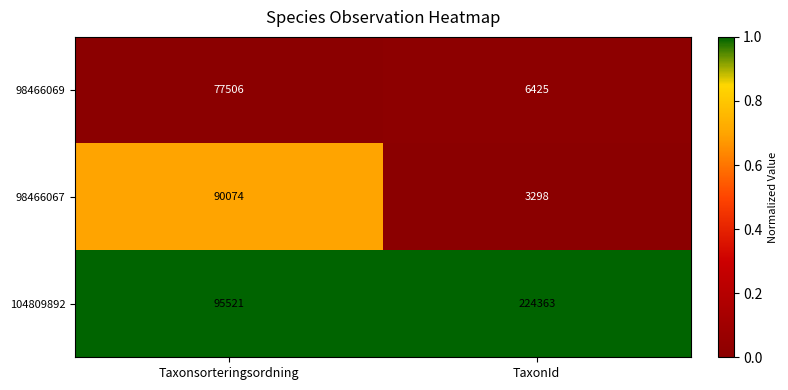

True or false: 104809892 has a value of 162414 at Taxonsorteringsordning.

False